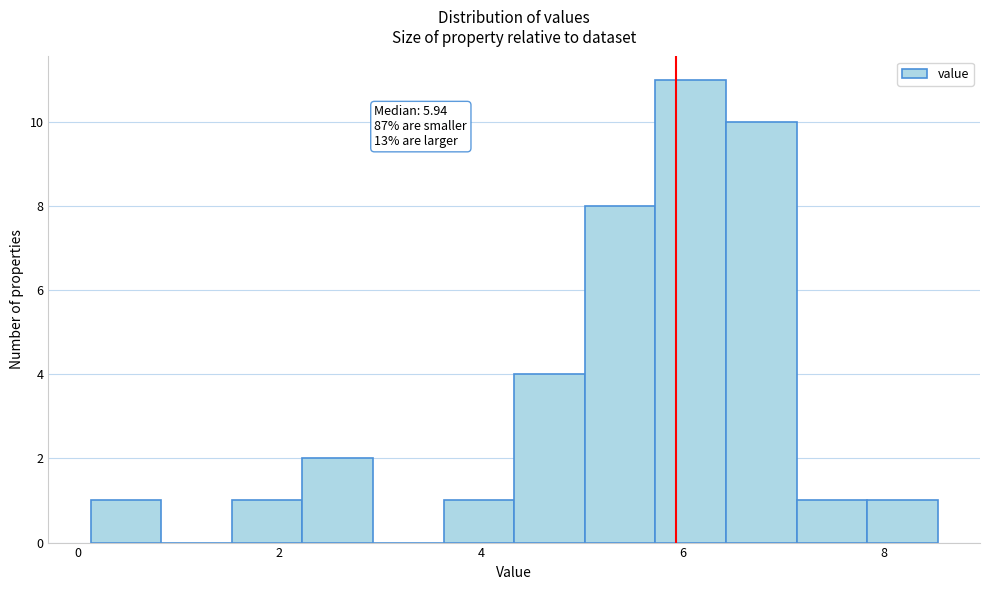

Around what value on the x-axis is the tallest bar? Give the approximate position of its centre, as read against the axis.

6.0